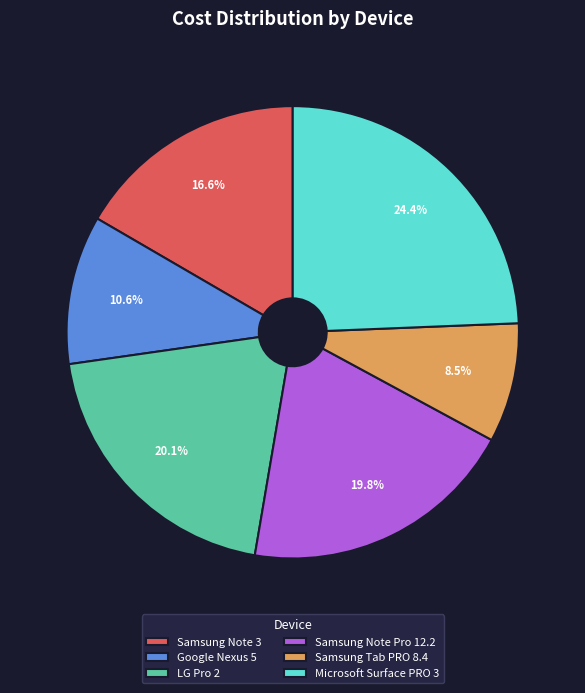

To the nearest percent, what is the difference between the Samsung Tab PRO 8.4 and Google Nexus 5 slice percentages?

2%